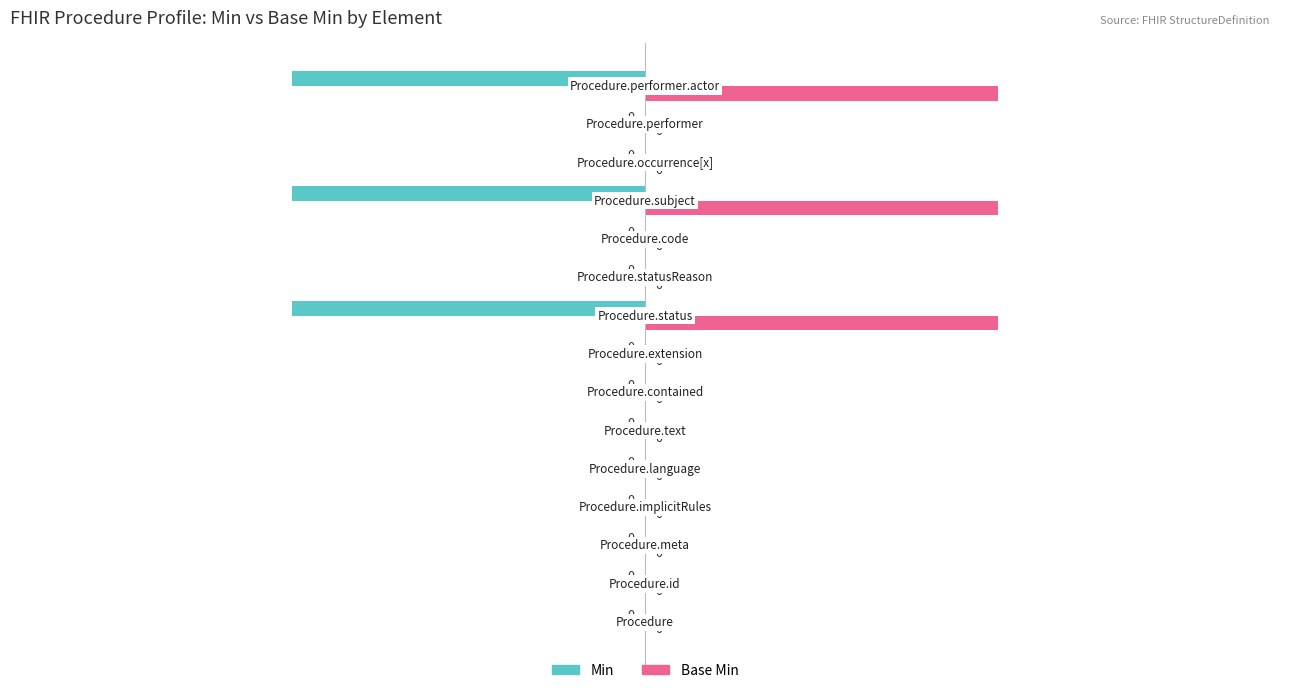

How many Base Min values are between 0 and 1?

15